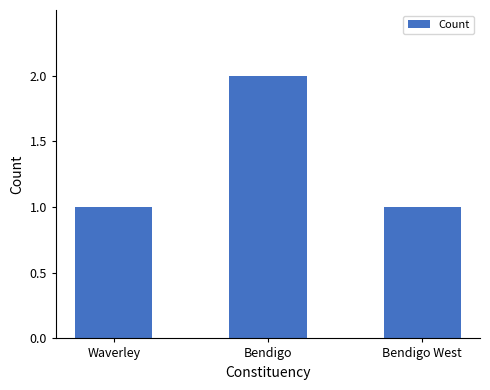

Which has a higher value, Bendigo or Bendigo West?

Bendigo